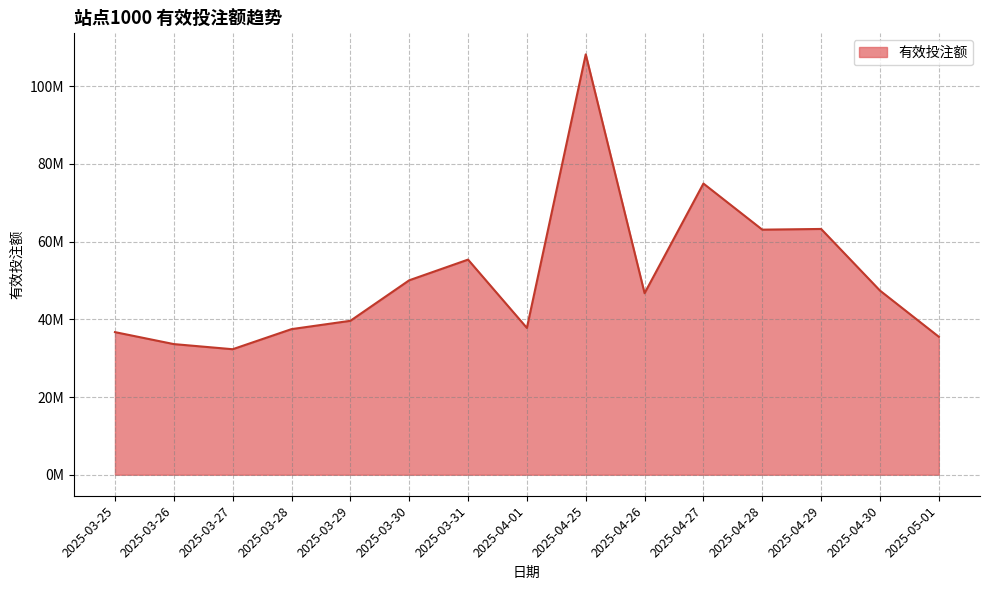

What is the greatest value displayed?

108203265.7